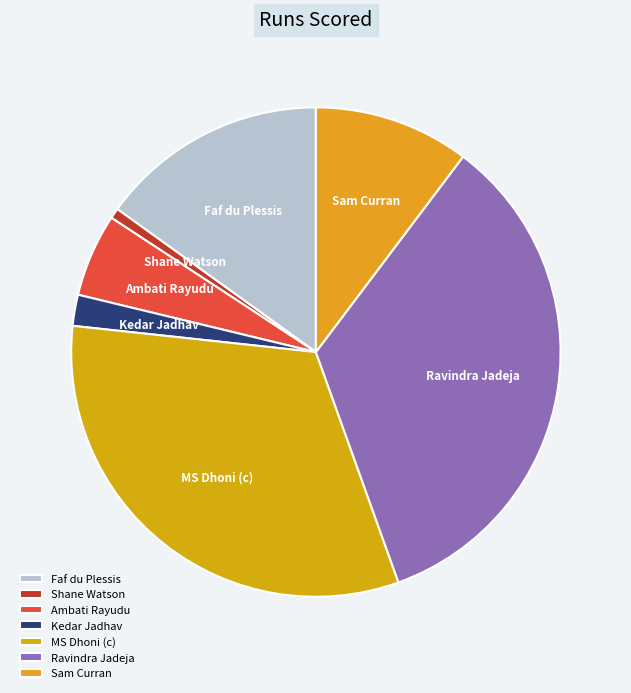

The Sam Curran slice represents 10% of the pie. True or false?

True